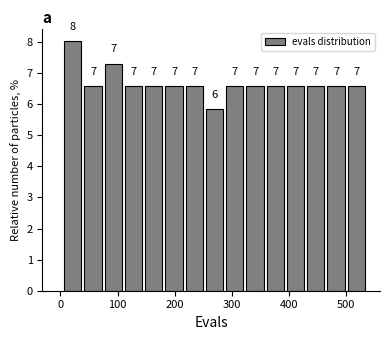

Read against the x-axis, roughly where is the centre of the tallest bar?

20